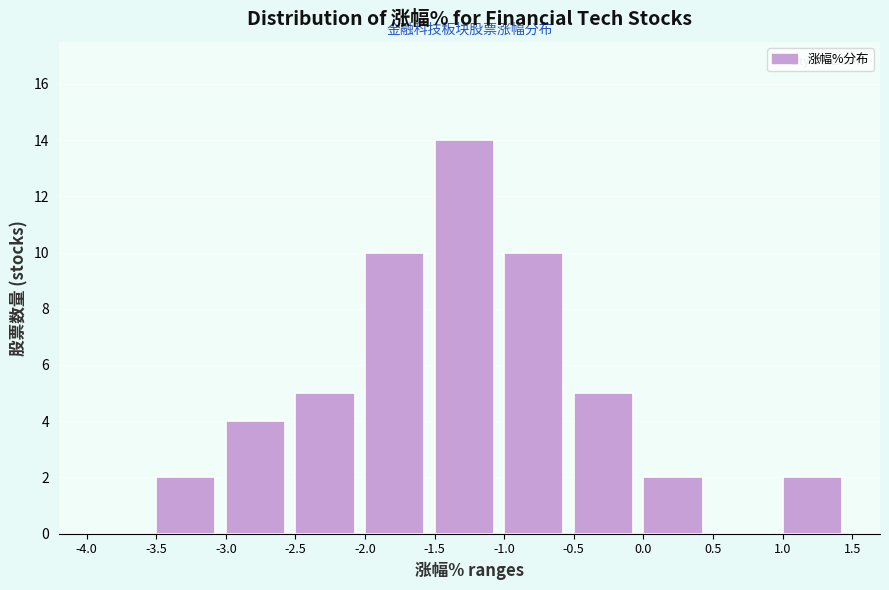

Reading left to right, list every bar in this chart as the range it spans on the x-axis followed by its height. The values are not printed on the chart, so give them approximately, as read against the axis.

-4.0 to -3.5: 0
-3.5 to -3.0: 2
-3.0 to -2.5: 4
-2.5 to -2.0: 5
-2.0 to -1.5: 10
-1.5 to -1.0: 14
-1.0 to -0.5: 10
-0.5 to 0.0: 5
0.0 to 0.5: 2
0.5 to 1.0: 0
1.0 to 1.5: 2